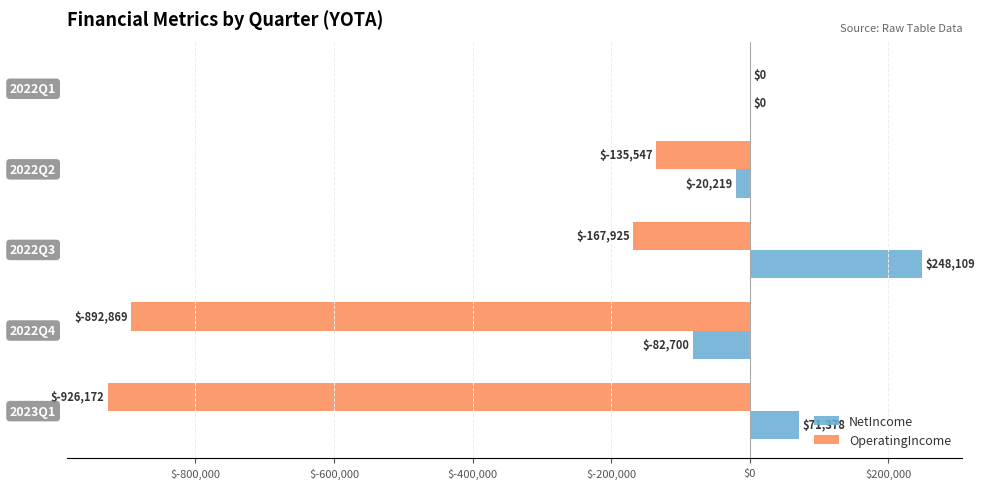

Which series has the largest total across all categories?

NetIncome